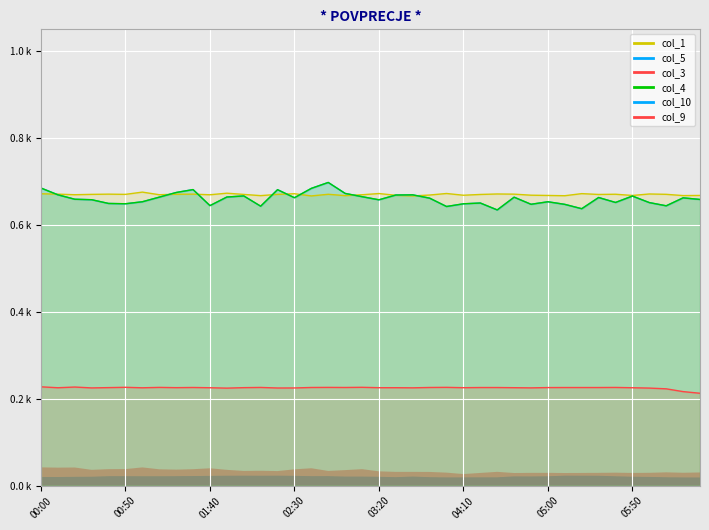

True or false: col_3 and col_4 cross at least once.

False